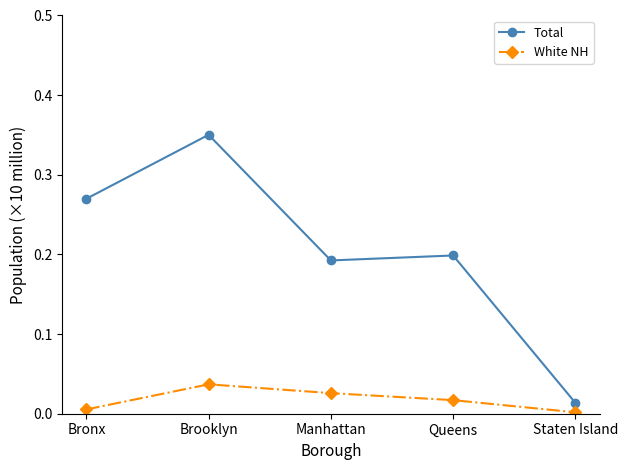

List the series in order of their peak value, lowest first.

White NH, Total